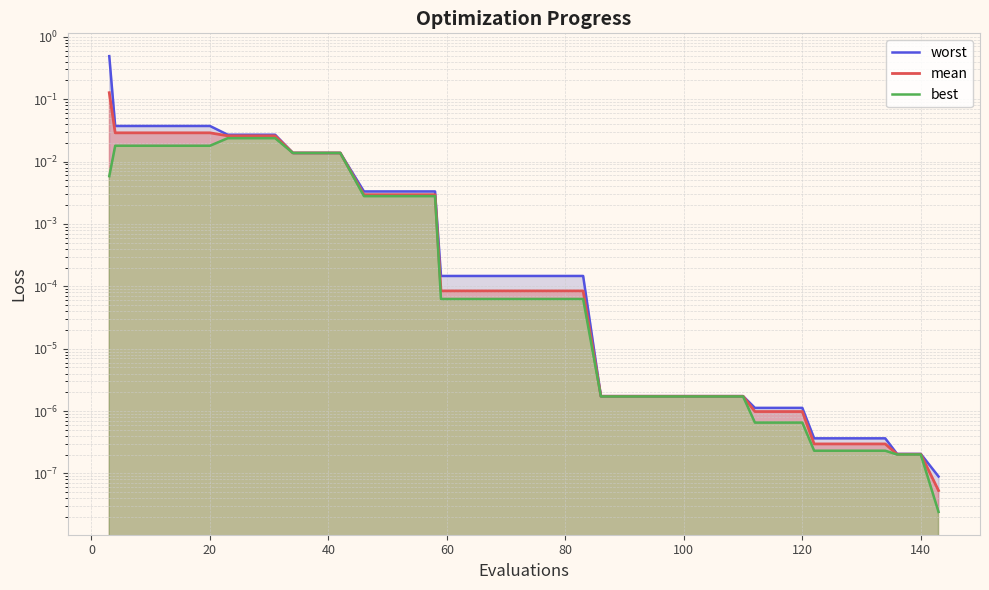

True or false: worst and best intersect in this chart.

False